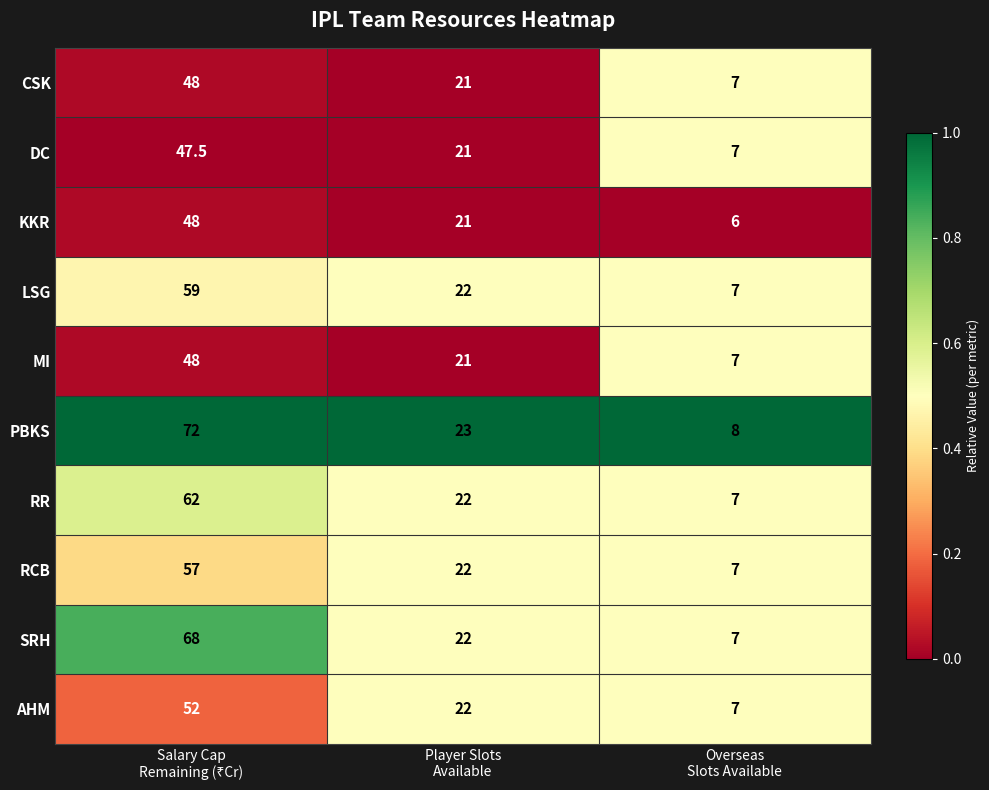

Which series has the largest range (max minus min)?

PBKS